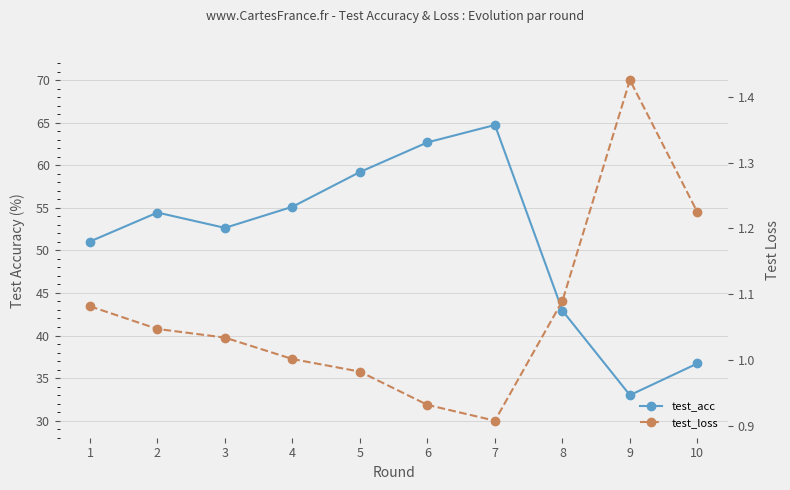

True or false: test_acc and test_loss cross at least once.

False